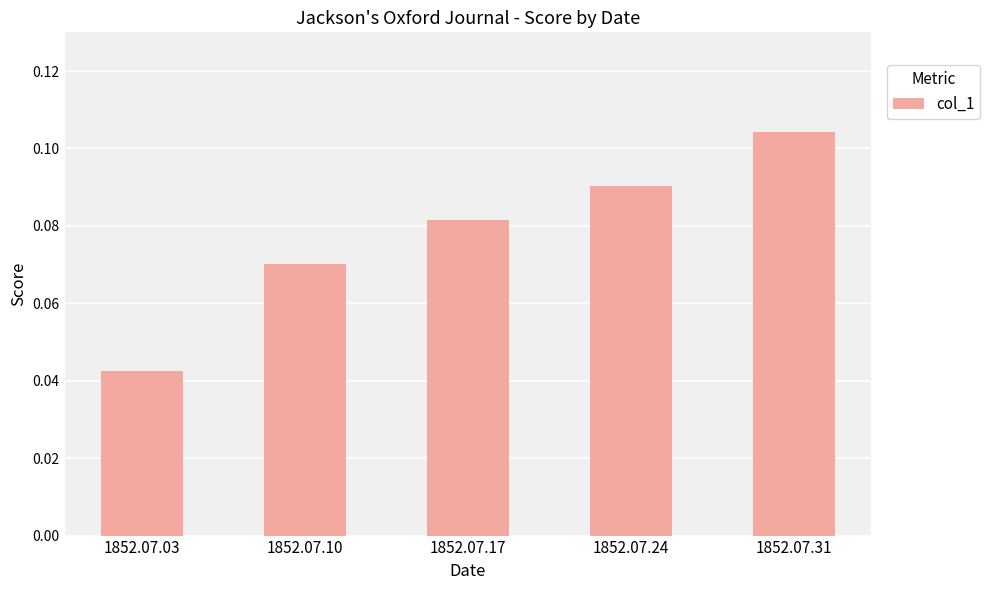

List the labels in order of value, largest first.

1852.07.31, 1852.07.24, 1852.07.17, 1852.07.10, 1852.07.03